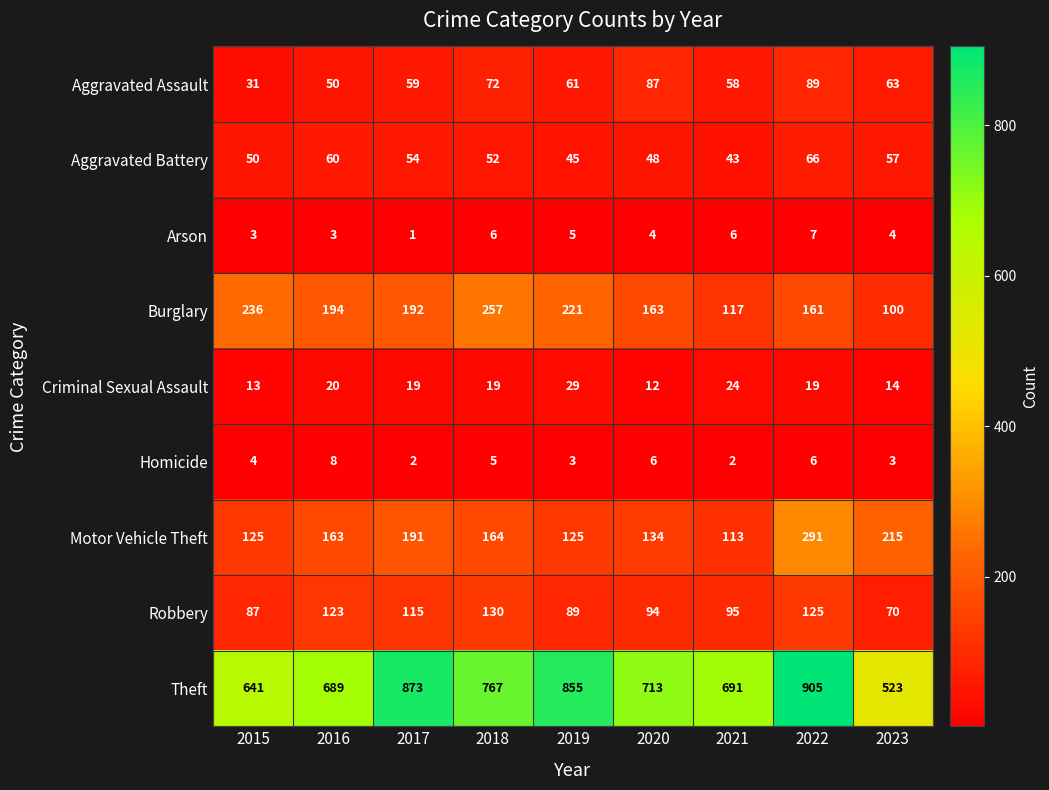

What is the approximate value of Aggravated Assault at 2023?

63